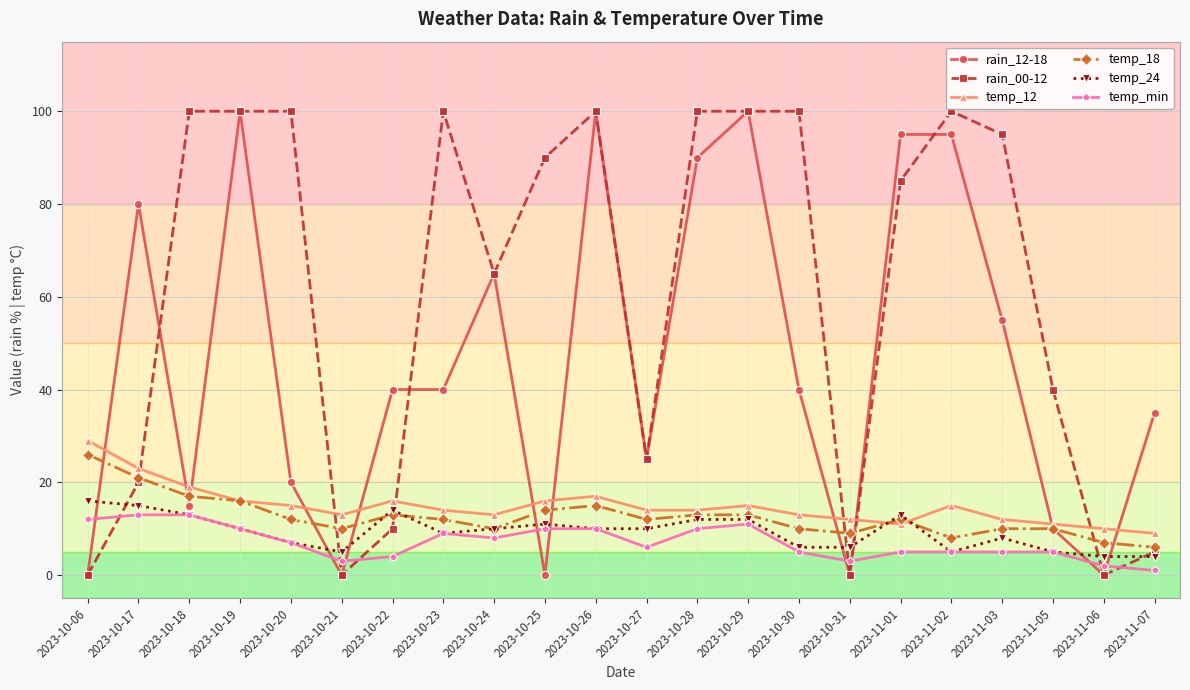

Reading left to right, transcribe all the data shown in this chart.

rain_12-18: 2023-10-06=0	2023-10-17=80	2023-10-18=15	2023-10-19=100	2023-10-20=20	2023-10-21=0	2023-10-22=40	2023-10-23=40	2023-10-24=65	2023-10-25=0	2023-10-26=100	2023-10-27=25	2023-10-28=90	2023-10-29=100	2023-10-30=40	2023-10-31=0	2023-11-01=95	2023-11-02=95	2023-11-03=55	2023-11-05=10	2023-11-06=0	2023-11-07=35
rain_00-12: 2023-10-06=0	2023-10-17=20	2023-10-18=100	2023-10-19=100	2023-10-20=100	2023-10-21=0	2023-10-22=10	2023-10-23=100	2023-10-24=65	2023-10-25=90	2023-10-26=100	2023-10-27=25	2023-10-28=100	2023-10-29=100	2023-10-30=100	2023-10-31=0	2023-11-01=85	2023-11-02=100	2023-11-03=95	2023-11-05=40	2023-11-06=0	2023-11-07=5
temp_12: 2023-10-06=29	2023-10-17=23	2023-10-18=19	2023-10-19=16	2023-10-20=15	2023-10-21=13	2023-10-22=16	2023-10-23=14	2023-10-24=13	2023-10-25=16	2023-10-26=17	2023-10-27=14	2023-10-28=14	2023-10-29=15	2023-10-30=13	2023-10-31=12	2023-11-01=11	2023-11-02=15	2023-11-03=12	2023-11-05=11	2023-11-06=10	2023-11-07=9
temp_18: 2023-10-06=26	2023-10-17=21	2023-10-18=17	2023-10-19=16	2023-10-20=12	2023-10-21=10	2023-10-22=13	2023-10-23=12	2023-10-24=10	2023-10-25=14	2023-10-26=15	2023-10-27=12	2023-10-28=13	2023-10-29=13	2023-10-30=10	2023-10-31=9	2023-11-01=12	2023-11-02=8	2023-11-03=10	2023-11-05=10	2023-11-06=7	2023-11-07=6
temp_24: 2023-10-06=16	2023-10-17=15	2023-10-18=13	2023-10-19=10	2023-10-20=7	2023-10-21=5	2023-10-22=14	2023-10-23=9	2023-10-24=10	2023-10-25=11	2023-10-26=10	2023-10-27=10	2023-10-28=12	2023-10-29=12	2023-10-30=6	2023-10-31=6	2023-11-01=13	2023-11-02=5	2023-11-03=8	2023-11-05=5	2023-11-06=4	2023-11-07=4
temp_min: 2023-10-06=12	2023-10-17=13	2023-10-18=13	2023-10-19=10	2023-10-20=7	2023-10-21=3	2023-10-22=4	2023-10-23=9	2023-10-24=8	2023-10-25=10	2023-10-26=10	2023-10-27=6	2023-10-28=10	2023-10-29=11	2023-10-30=5	2023-10-31=3	2023-11-01=5	2023-11-02=5	2023-11-03=5	2023-11-05=5	2023-11-06=2	2023-11-07=1